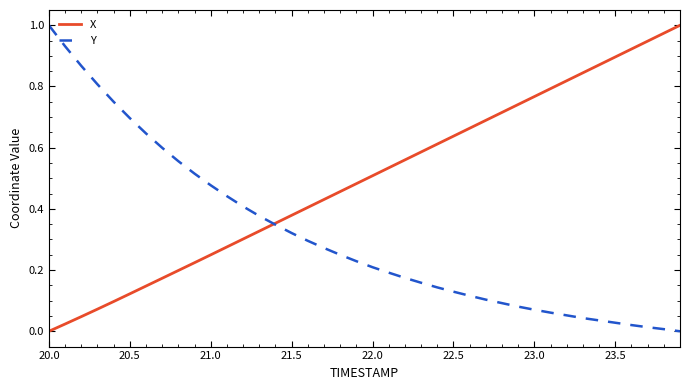

List the series in order of their overall mean, lowest first.

Y, X